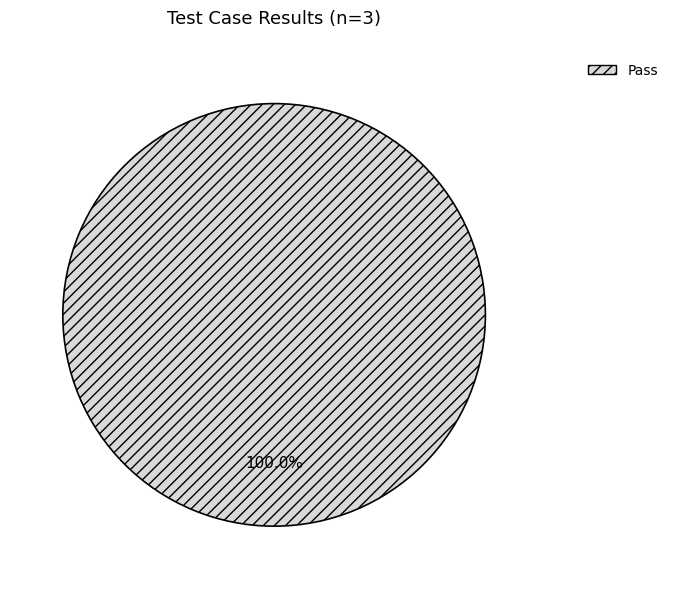

Rank the categories by value from highest to lowest.

Pass